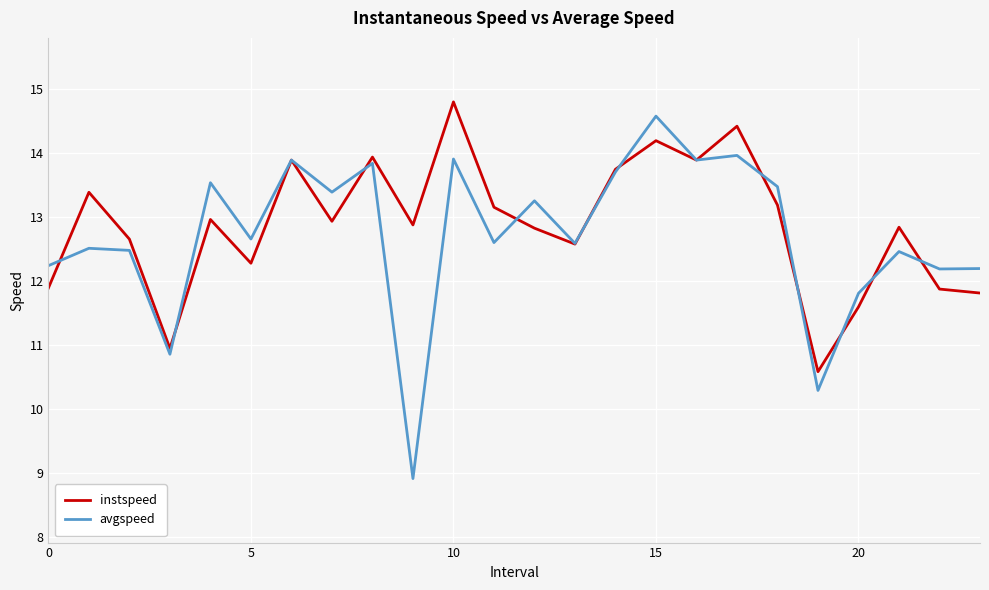

Which series has the largest range (max minus min)?

avgspeed